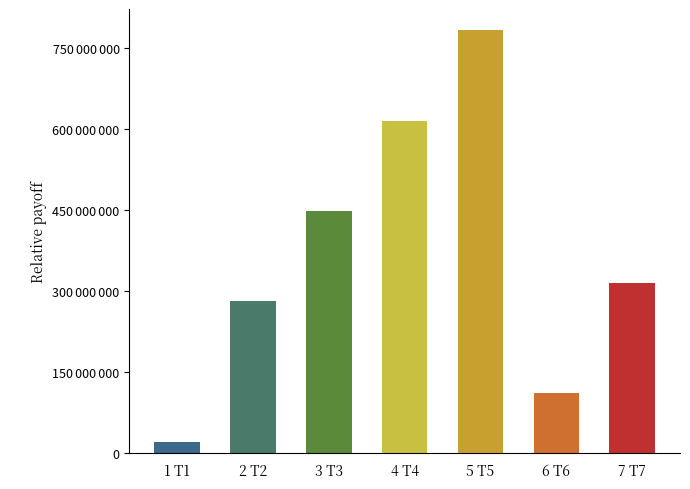

Does the chart contain any negative values?

No